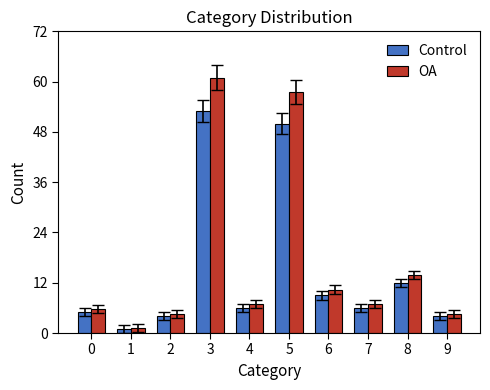

What is the sum of all OA values?

172.5